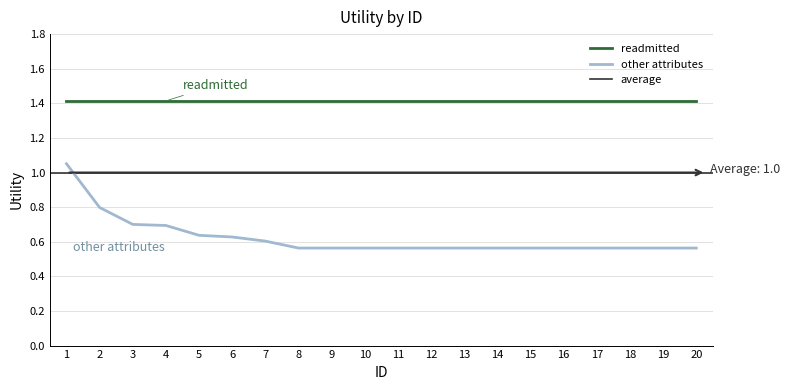

The other_attributes series shows 0.6 at 5. True or false?

True